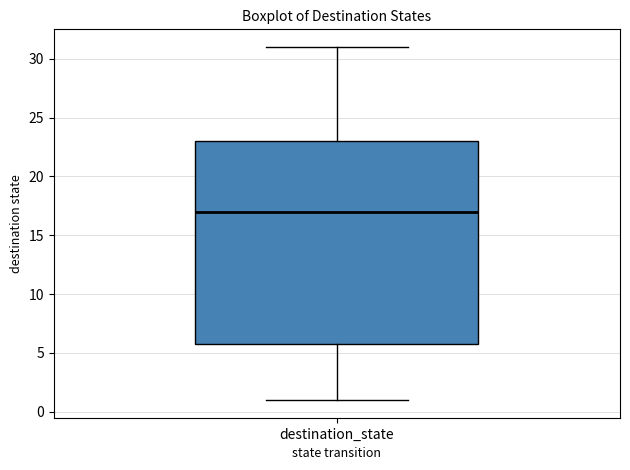

Where is the lower edge of the box for destination_state on the y-axis? The values are not printed on the chart, so give them approximately, as read against the axis.

6